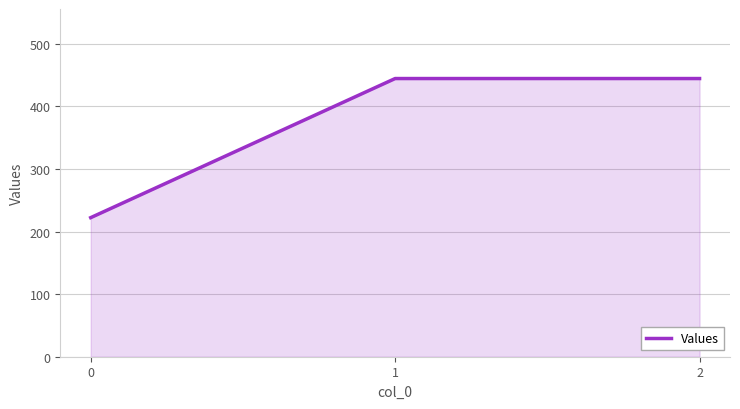

How many values are below 444?

1